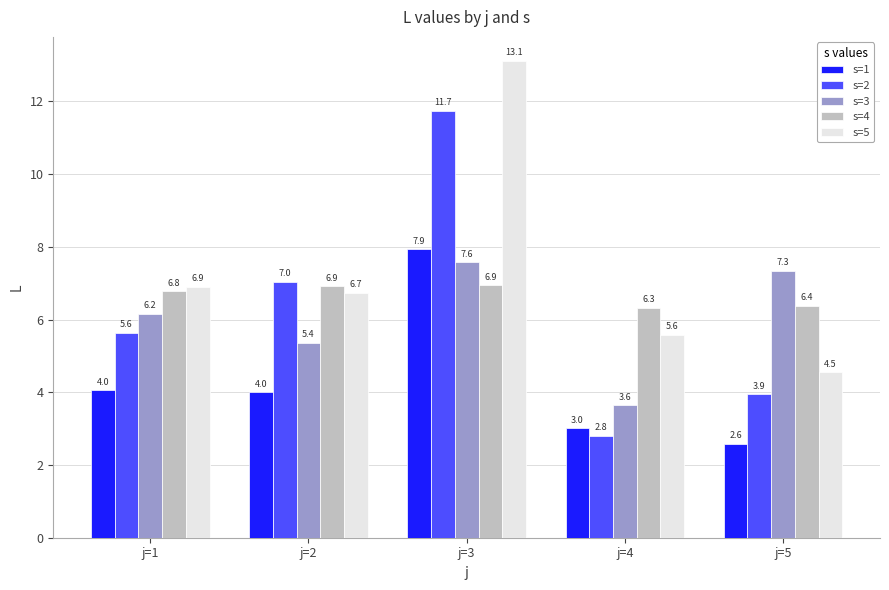

How many bars are there in each group?

5